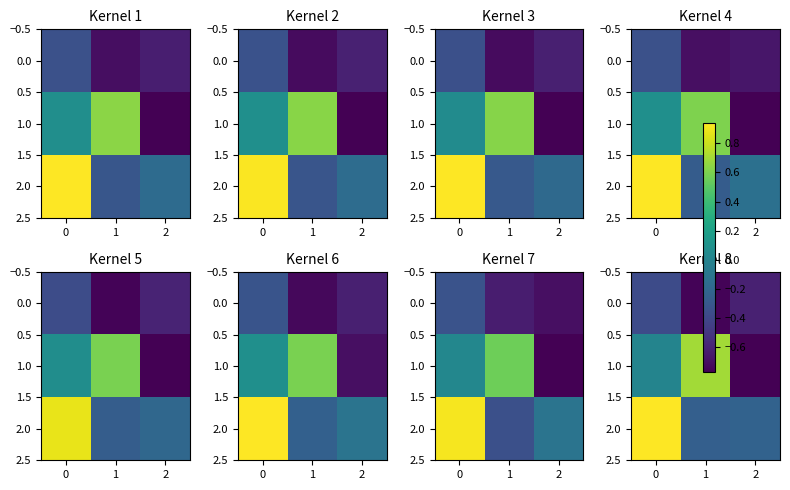

Rank the series by their average value, from highest to lowest.

2.0, 1.0, 0.0